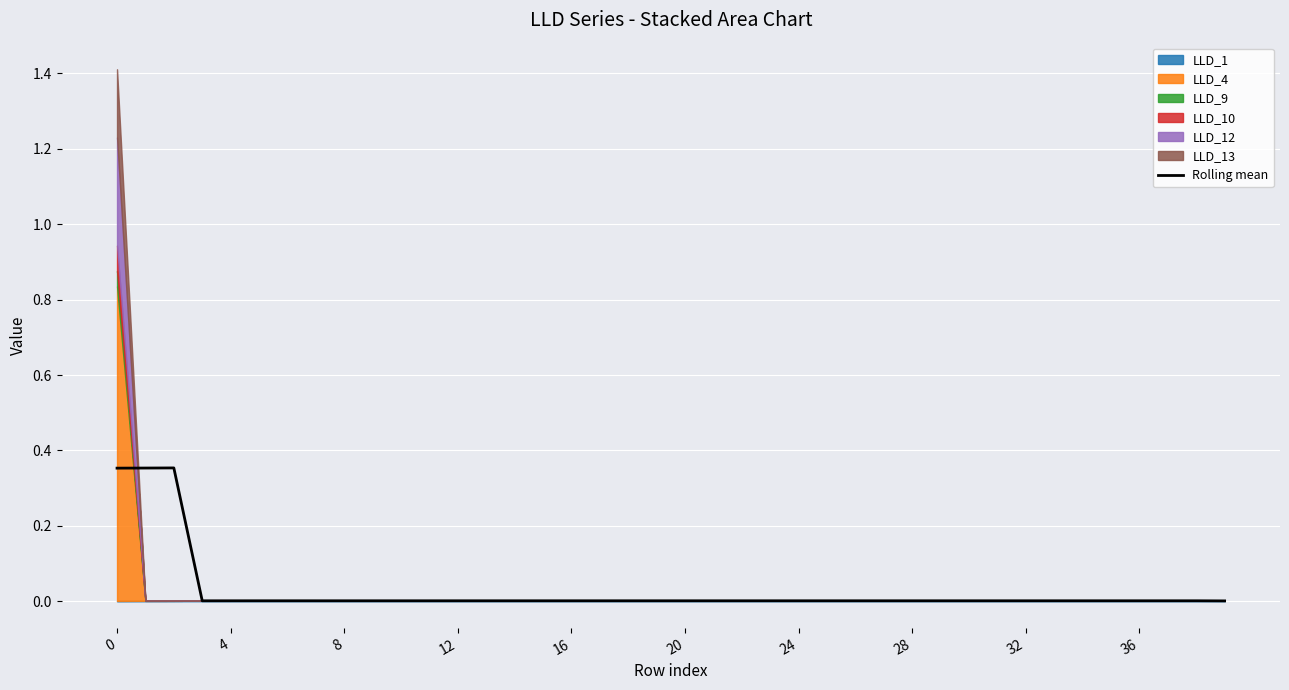

True or false: Rolling mean has a value of 0.0 at 20.

True